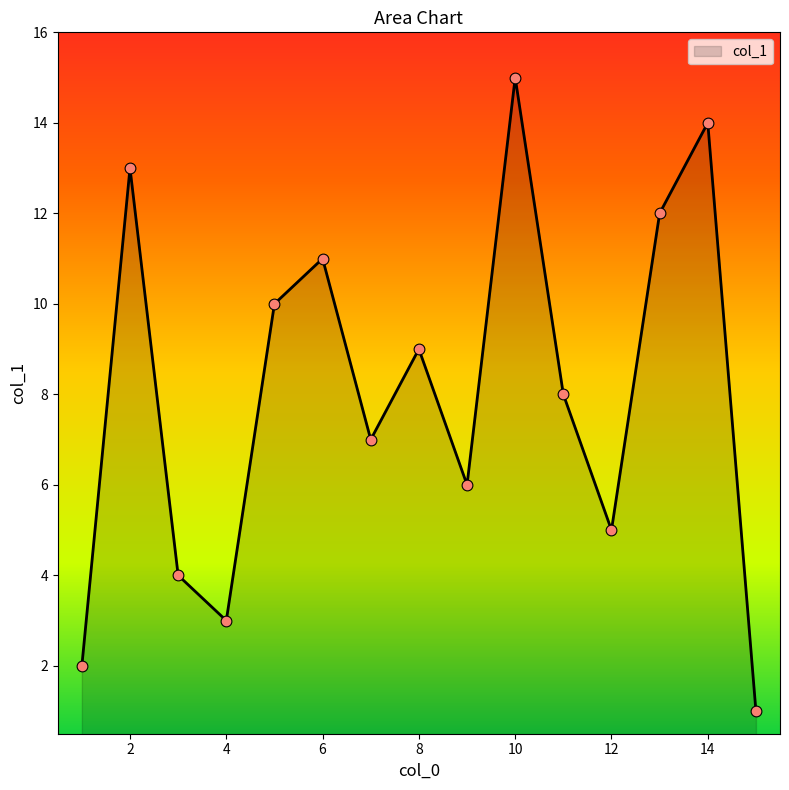

What is the greatest value displayed?

15